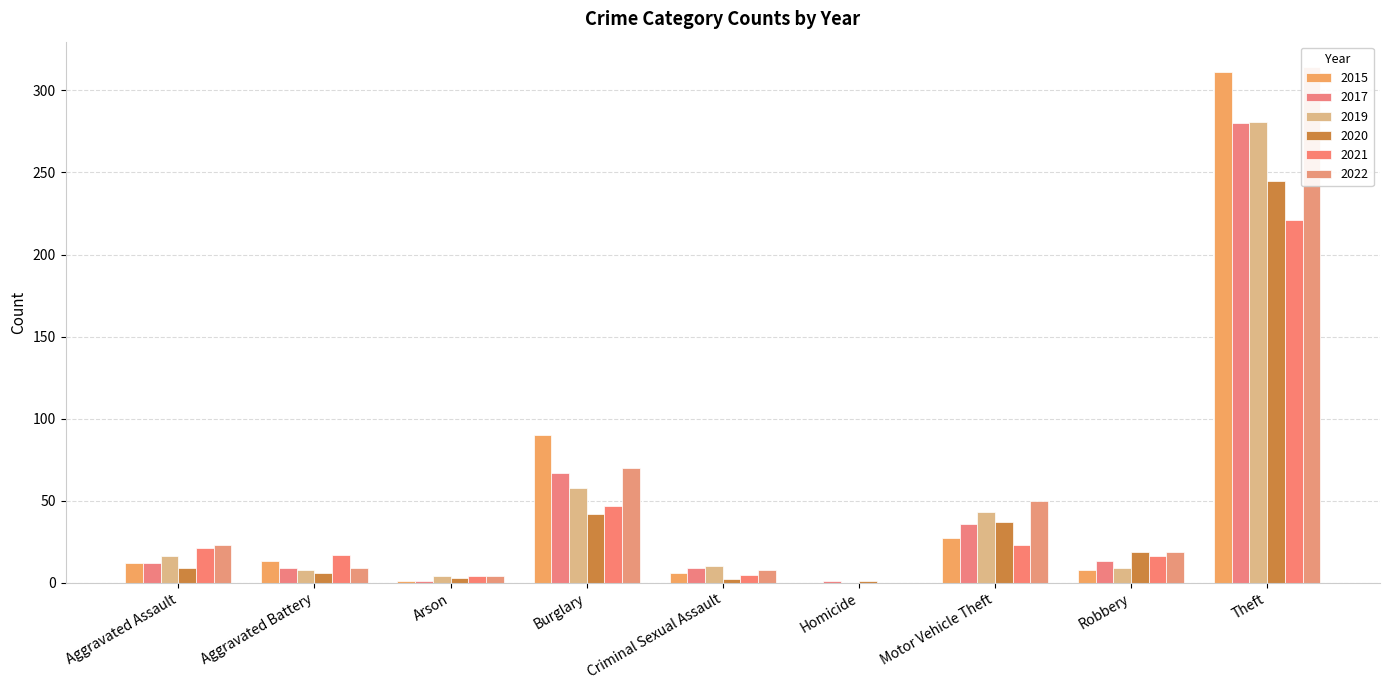

Reading left to right, what are all the values shown in this chart?

2015: Aggravated Assault=12	Aggravated Battery=13	Arson=1	Burglary=90	Criminal Sexual Assault=6	Homicide=0	Motor Vehicle Theft=27	Robbery=8	Theft=311
2017: Aggravated Assault=12	Aggravated Battery=9	Arson=1	Burglary=67	Criminal Sexual Assault=9	Homicide=1	Motor Vehicle Theft=36	Robbery=13	Theft=280
2019: Aggravated Assault=16	Aggravated Battery=8	Arson=4	Burglary=58	Criminal Sexual Assault=10	Homicide=0	Motor Vehicle Theft=43	Robbery=9	Theft=281
2020: Aggravated Assault=9	Aggravated Battery=6	Arson=3	Burglary=42	Criminal Sexual Assault=2	Homicide=1	Motor Vehicle Theft=37	Robbery=19	Theft=245
2021: Aggravated Assault=21	Aggravated Battery=17	Arson=4	Burglary=47	Criminal Sexual Assault=5	Homicide=0	Motor Vehicle Theft=23	Robbery=16	Theft=221
2022: Aggravated Assault=23	Aggravated Battery=9	Arson=4	Burglary=70	Criminal Sexual Assault=8	Homicide=0	Motor Vehicle Theft=50	Robbery=19	Theft=314